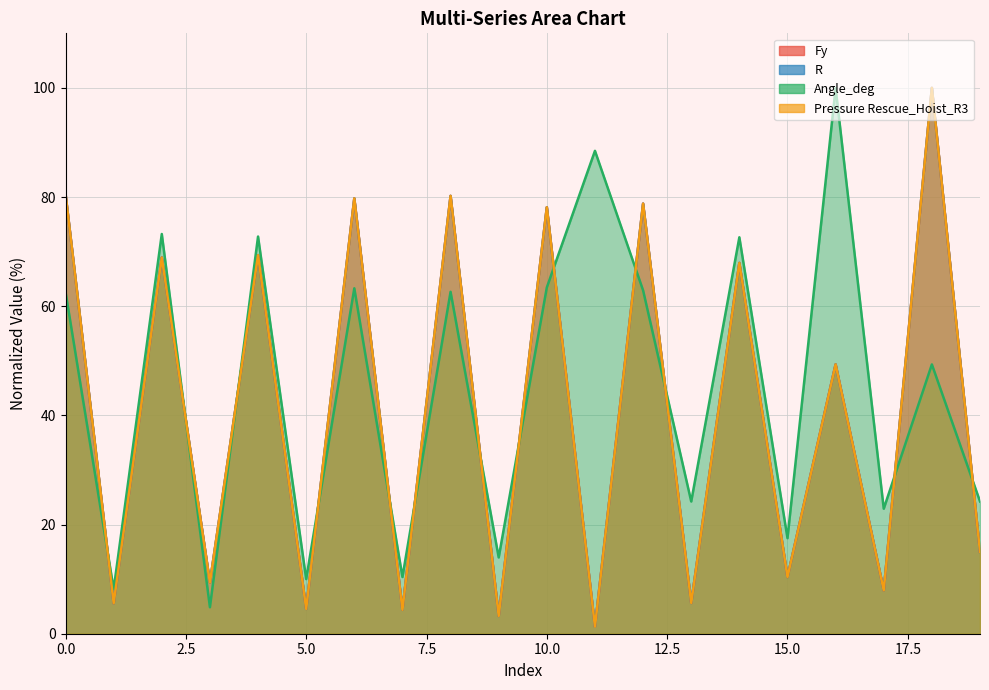

At which category is the sum across all series the highest?

18